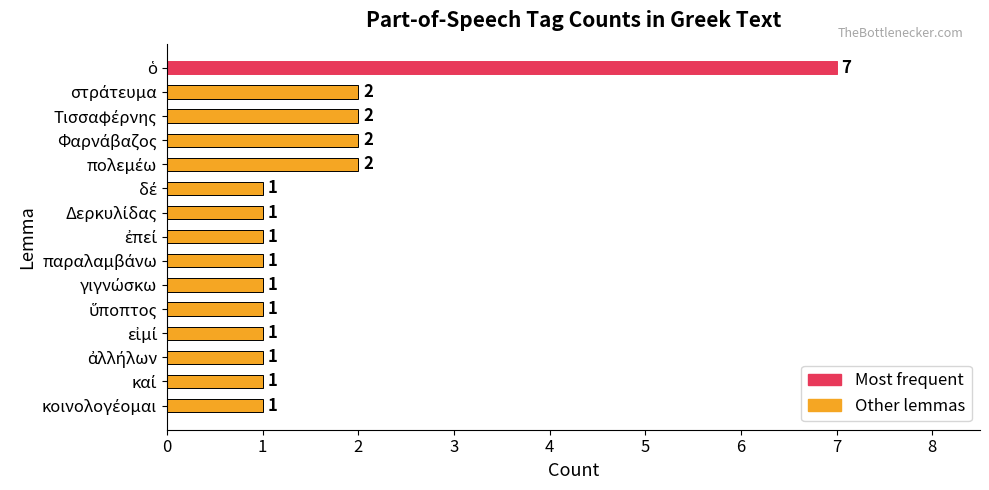

What is the sum of all values?

25